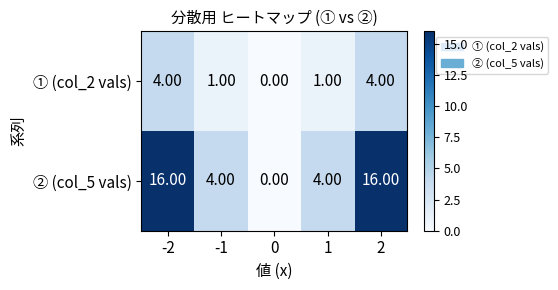

How many categories are shown in the chart?

5